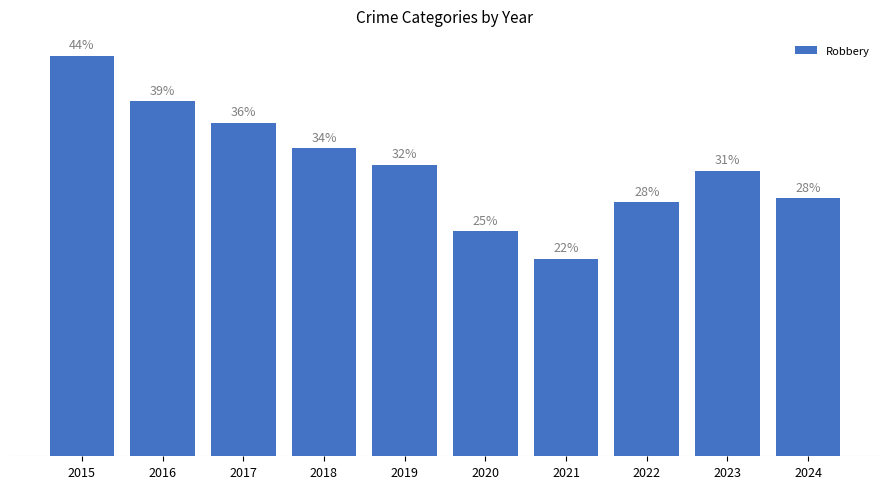

The chart shows a value of 20.4 at 2017. True or false?

False